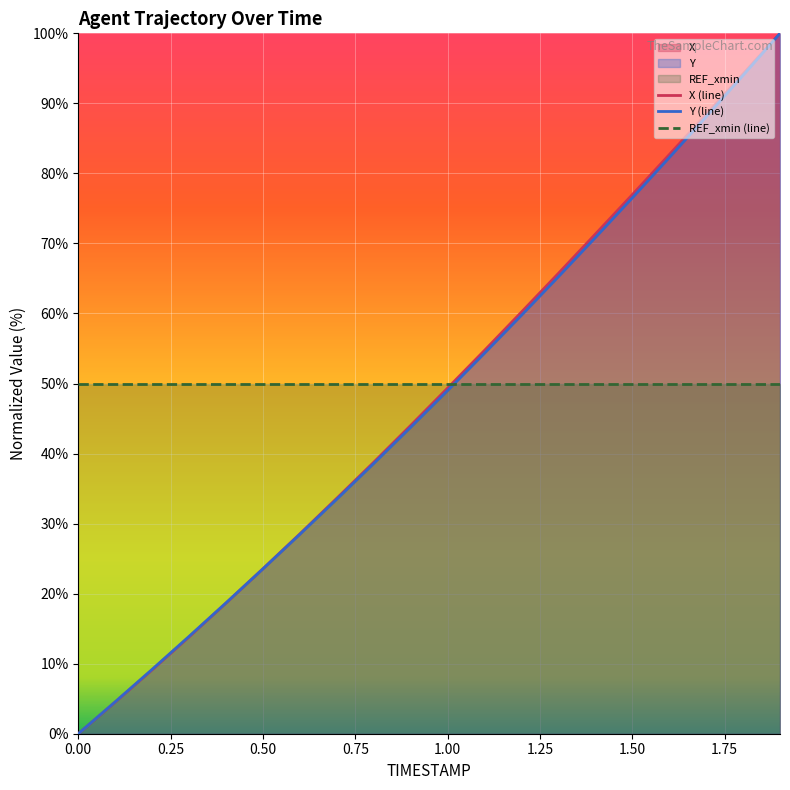

Which series has the largest total across all categories?

REF_xmin (line)